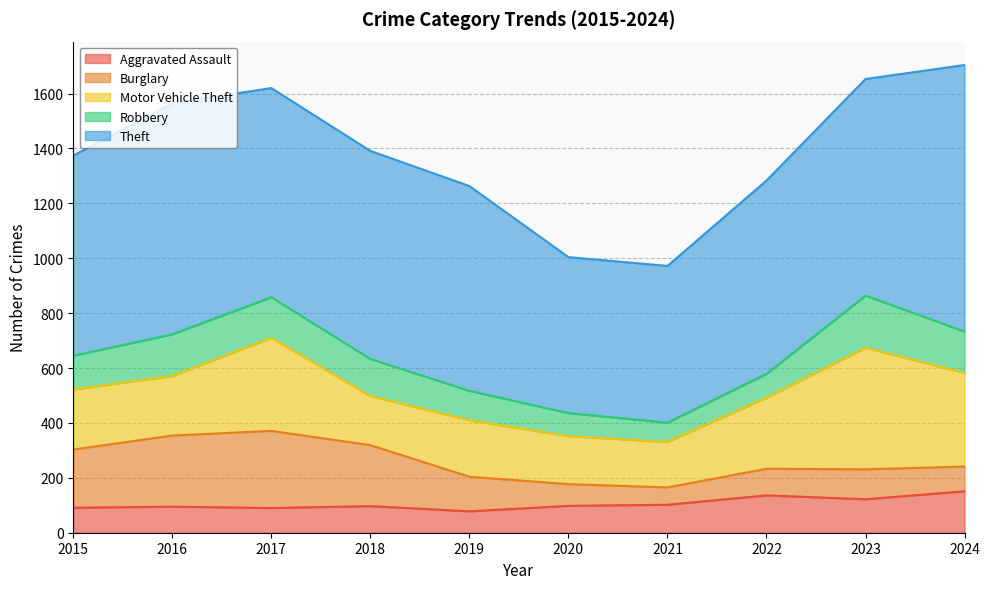

What is the difference between the highest and lowest values at 2015?

638